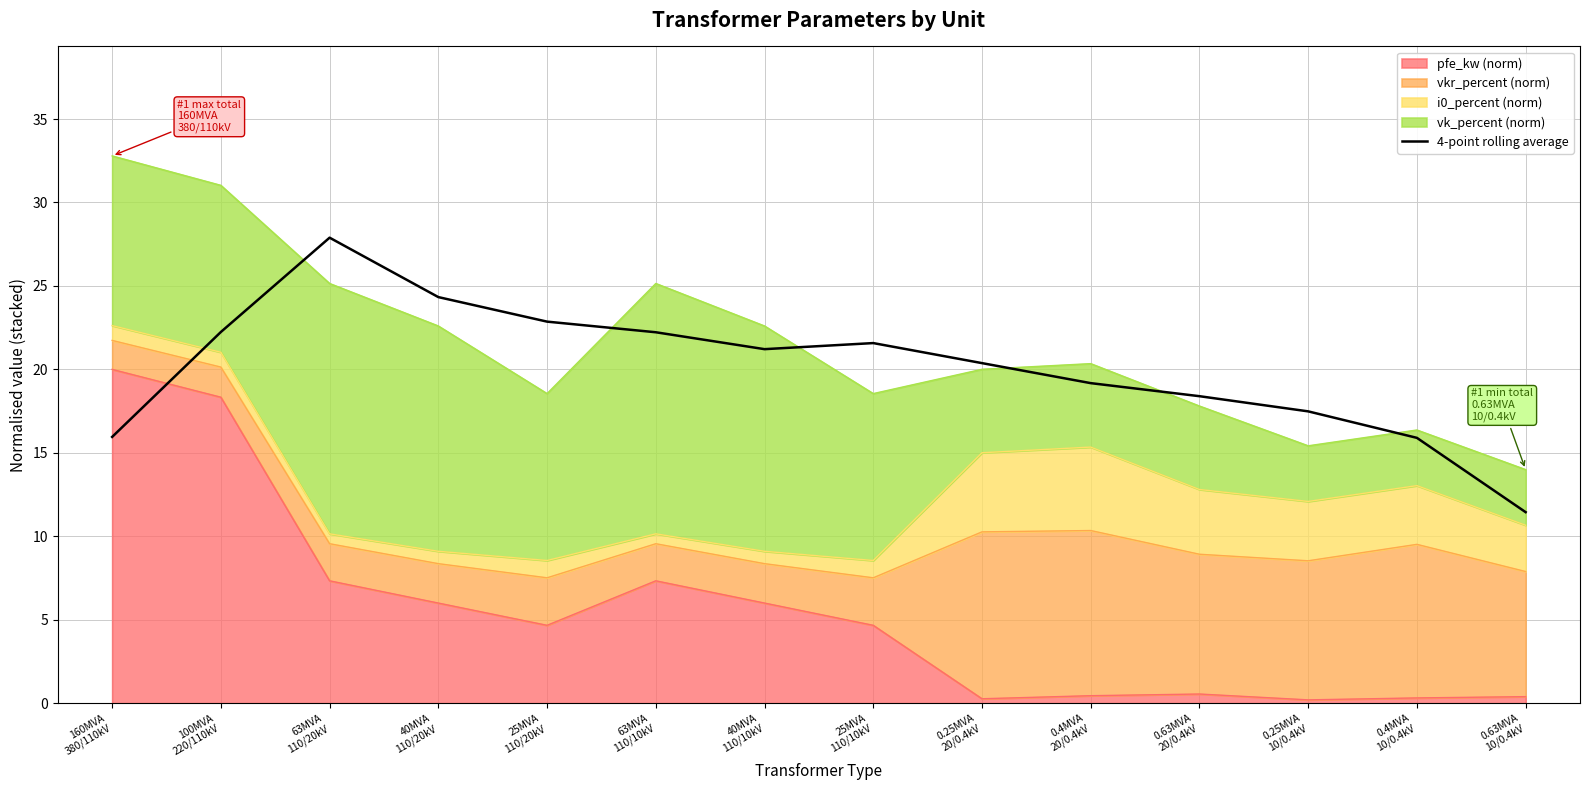

What is the minimum value shown in the chart?

11.4